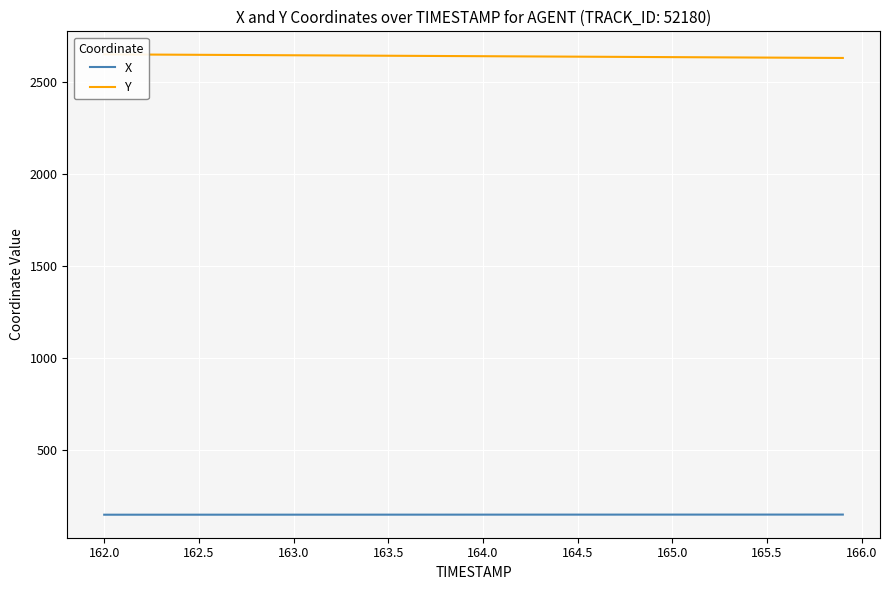

What is the maximum value for X?

146.5